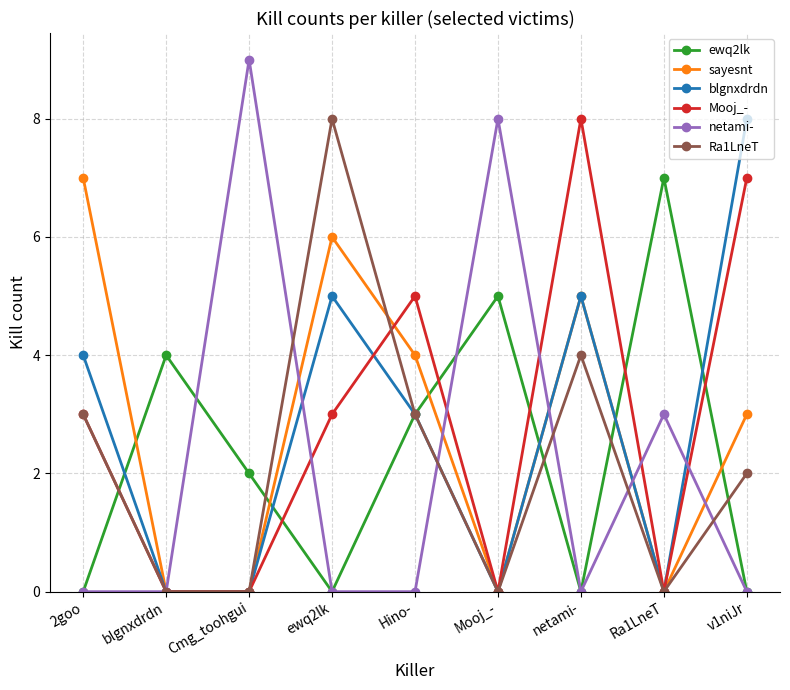

True or false: Mooj_- and sayesnt intersect in this chart.

True